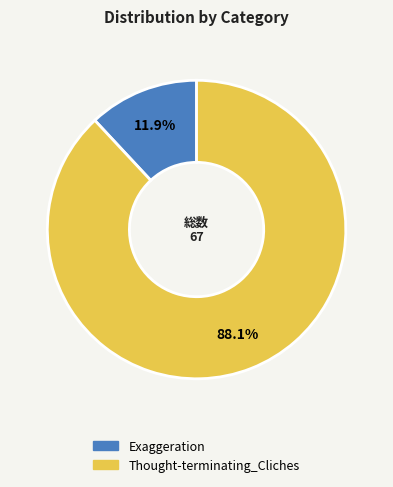

The Exaggeration slice represents 12% of the pie. True or false?

True